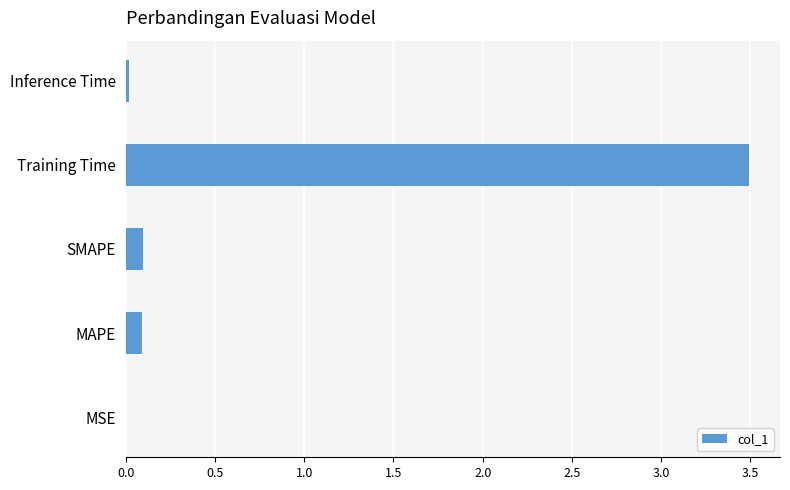

What is the sum of all values?

3.7